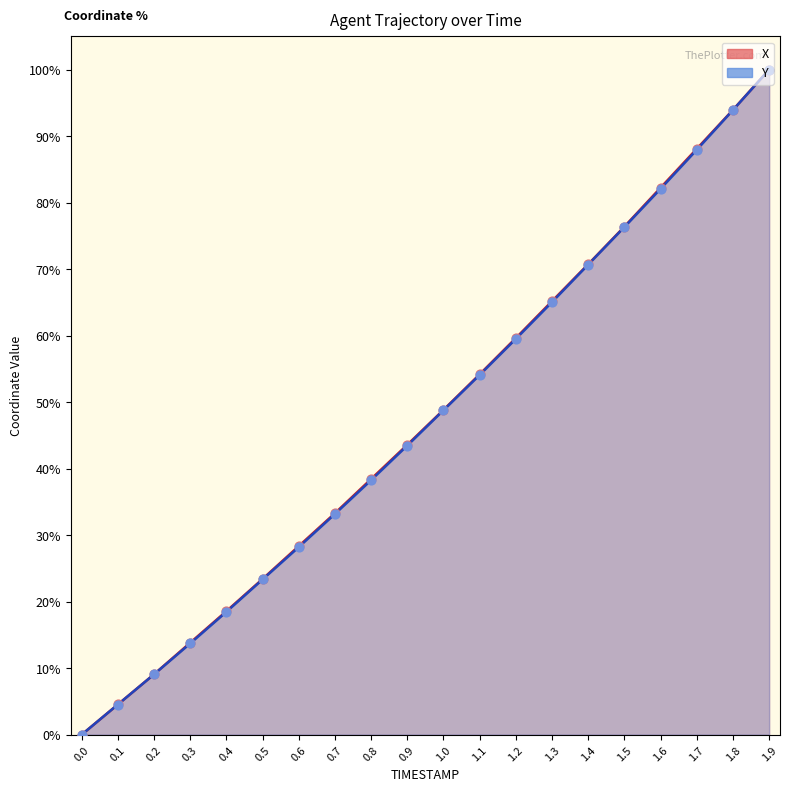

At which category is the sum across all series the highest?

1.9